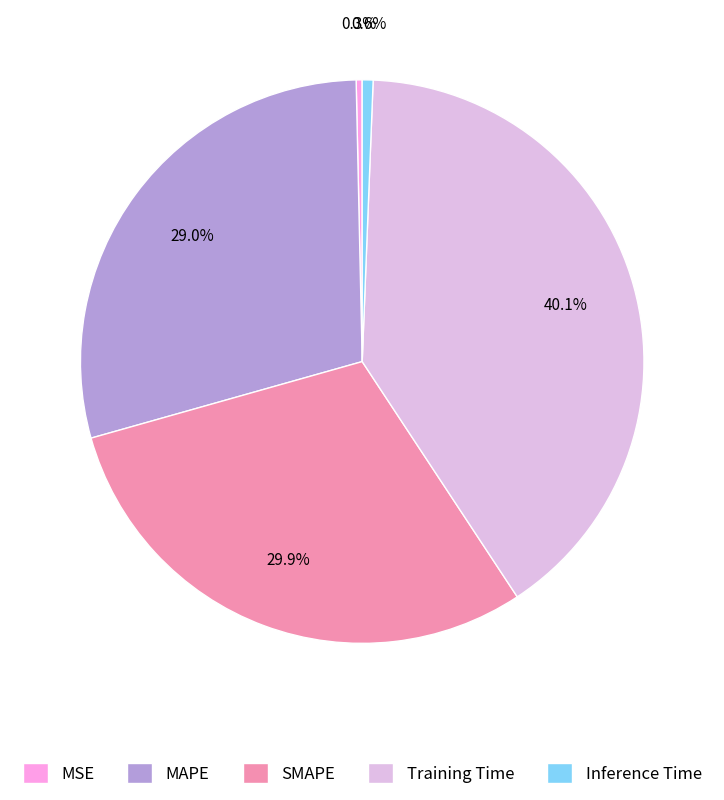

What is the largest slice in the pie chart?

Training Time